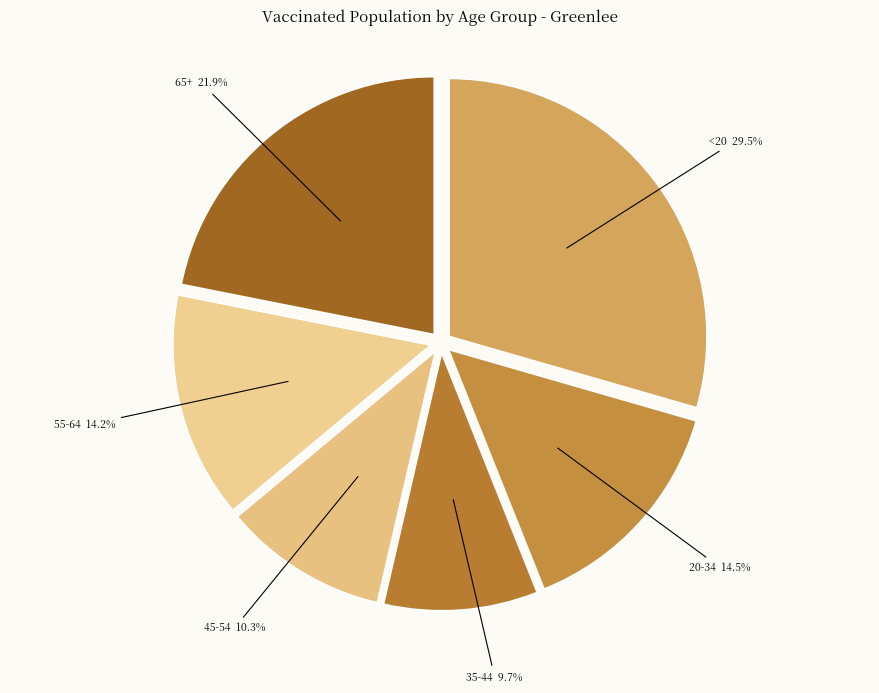

What is the ratio of the value at 45-54 to the value at 55-64?

0.7